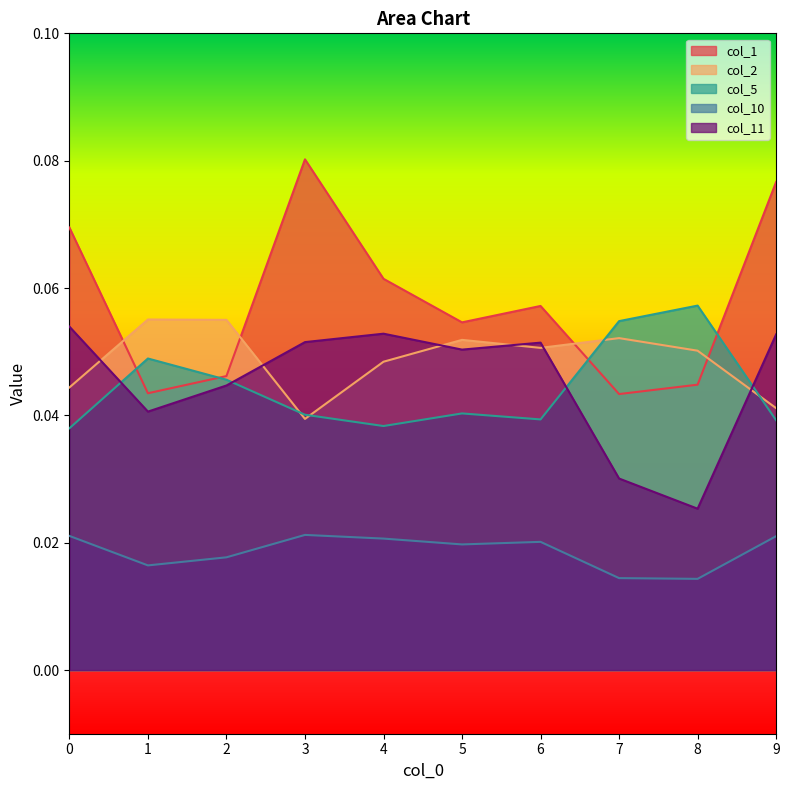

The col_11 series shows 0.1 at 2. True or false?

False